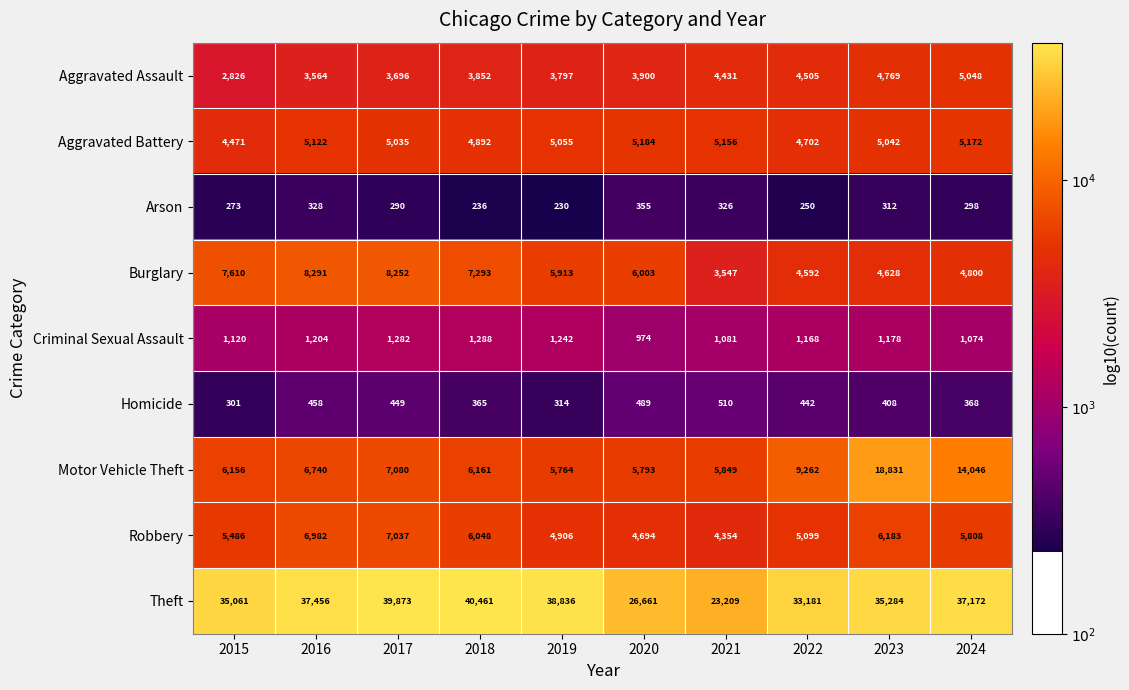

Which category has the highest value in the Criminal Sexual Assault series?

2018